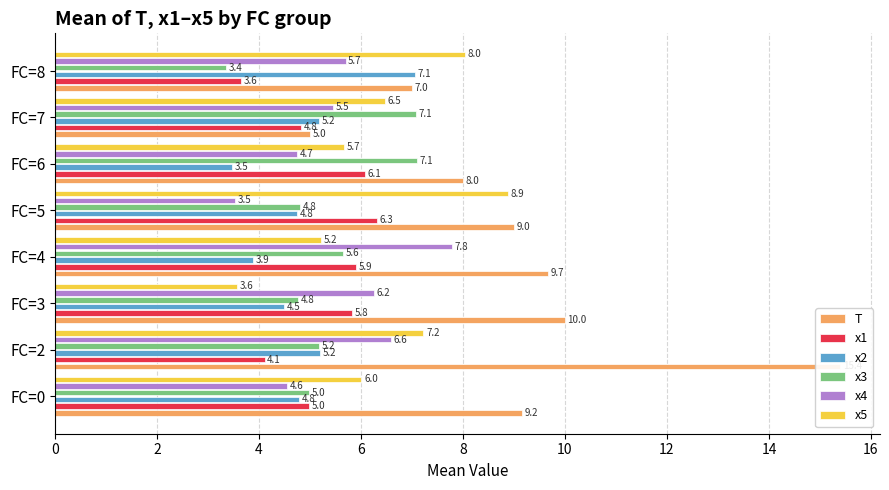

Which series has the largest range (max minus min)?

T